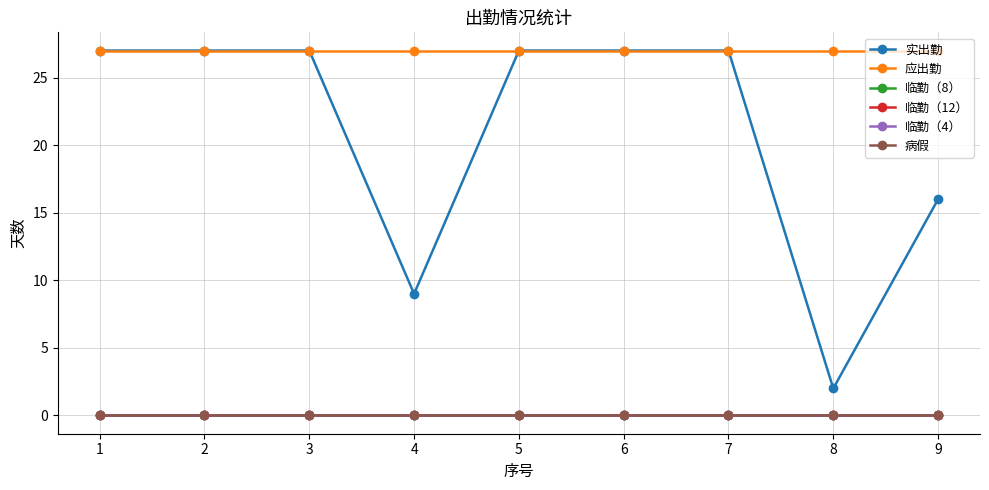

The value of 临勤（4） at 9 is 0. True or false?

True